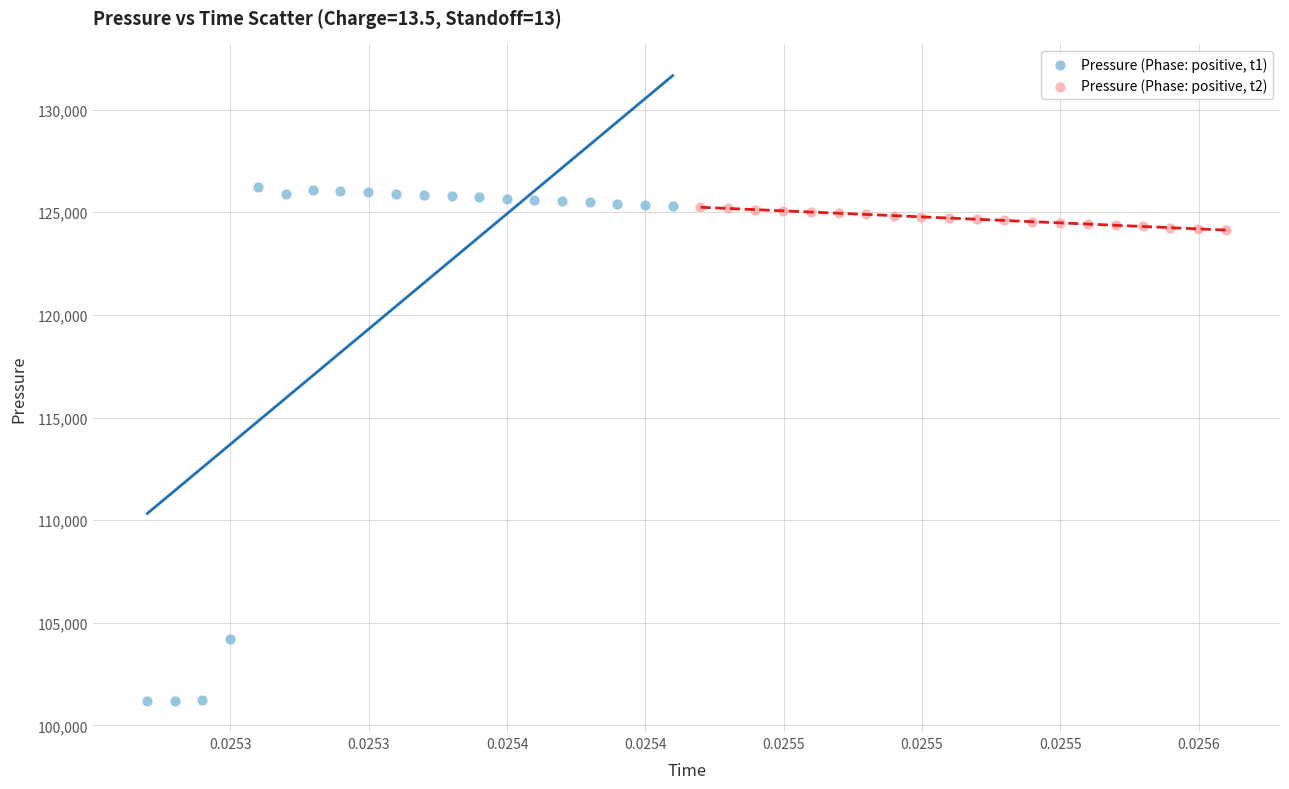

Which series has the largest Y range (max minus min)?

Pressure (Phase: positive, t1)